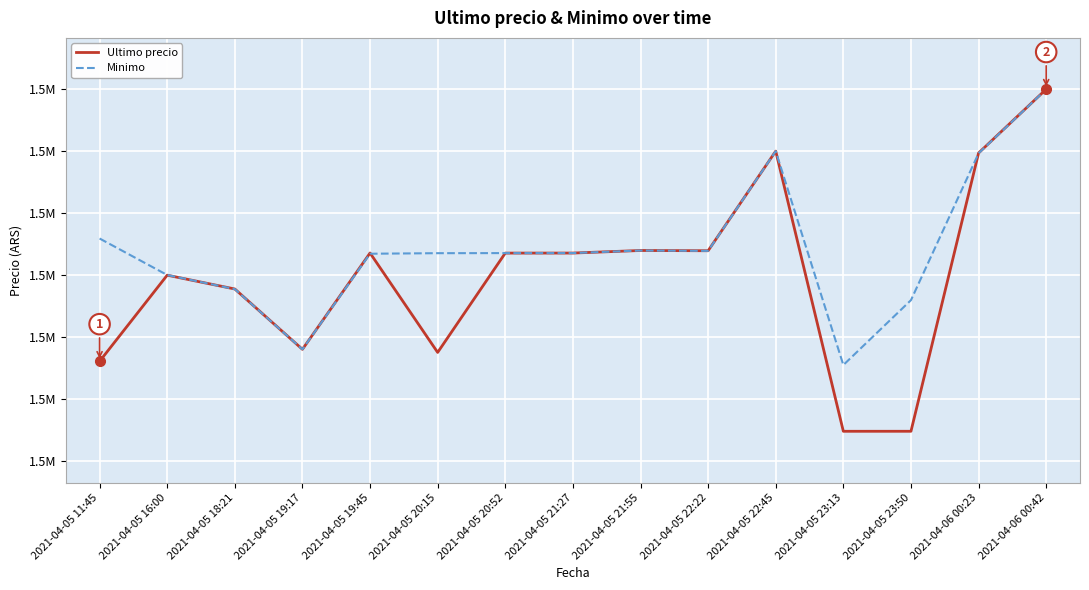

List the labels in order of Ultimo precio value, largest first.

2021-04-06 00:42, 2021-04-05 22:45, 2021-04-06 00:23, 2021-04-05 21:55, 2021-04-05 22:22, 2021-04-05 19:45, 2021-04-05 21:27, 2021-04-05 20:52, 2021-04-05 16:00, 2021-04-05 18:21, 2021-04-05 19:17, 2021-04-05 20:15, 2021-04-05 11:45, 2021-04-05 23:50, 2021-04-05 23:13